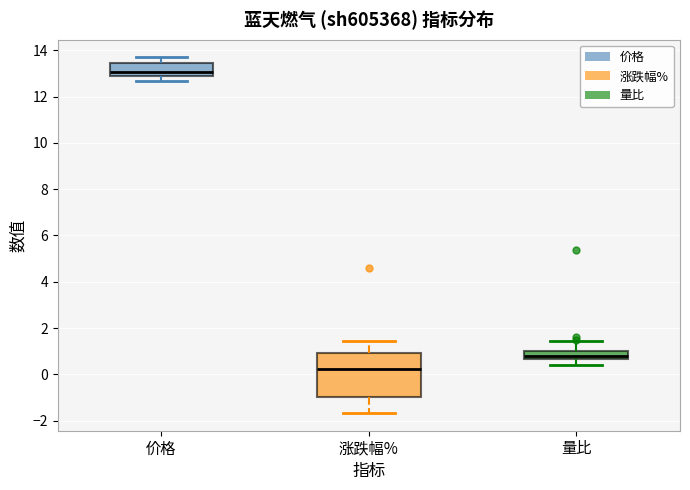

Reading left to right, transcribe this box plot: for each box, give where its median line is, the range the box spans, and where its two whiskers end, as read against the y-axis. The values are not printed on the chart, so give them approximately, as read against the axis.

价格: median 13.0 (just above the box's lower edge), box 13.0 to 13.4, whiskers 12.6 to 13.6
涨跌幅%: median 0.2, box -1.0 to 1.0, whiskers -1.6 to 1.4
量比: median 0.8, box 0.6 to 1.0, whiskers 0.4 to 1.4